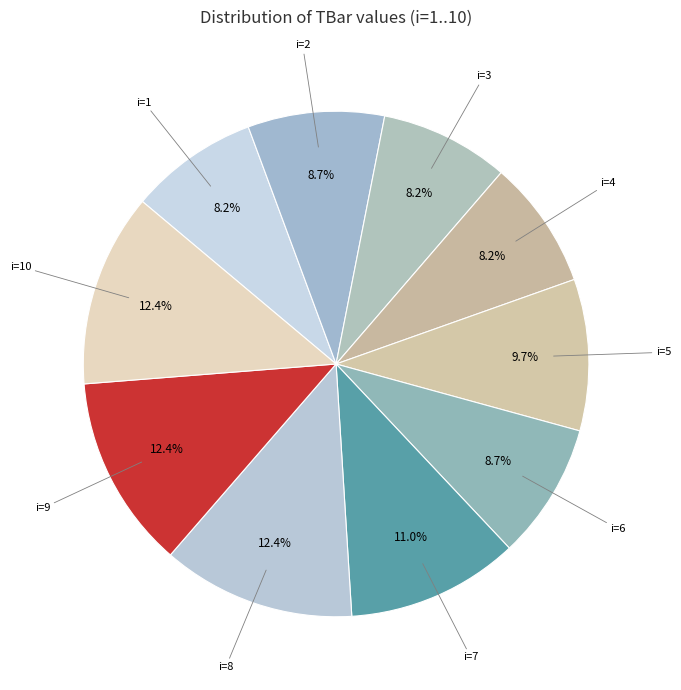

How many slices are in this pie chart?

10